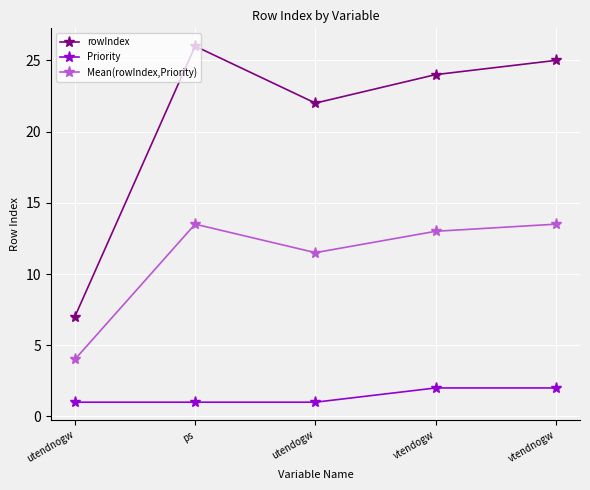

What is the label of the 1st point from the right?

vtendnogw